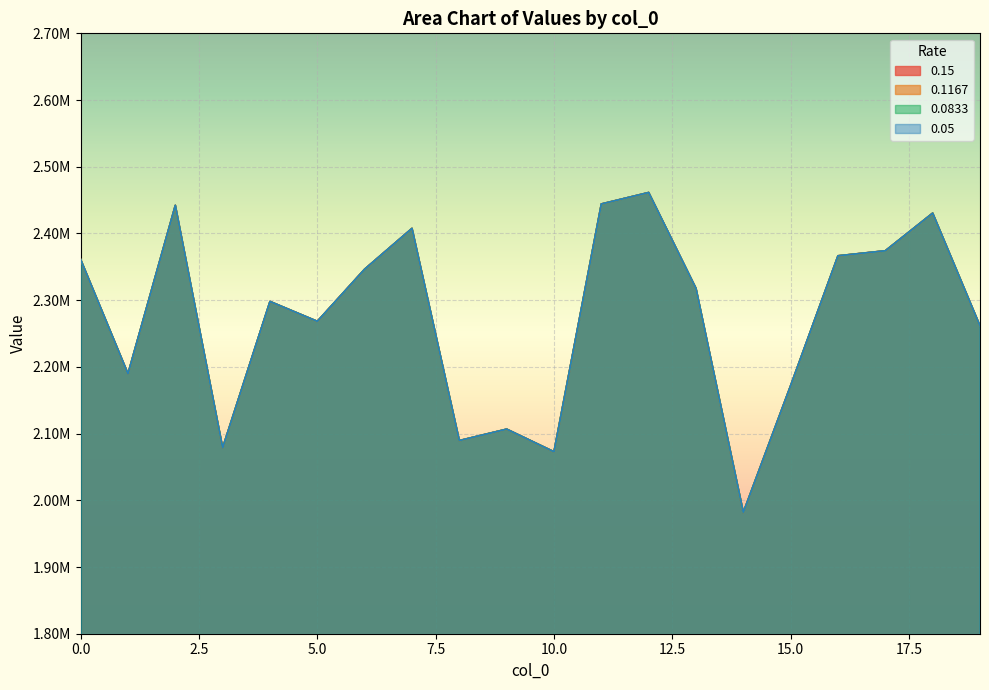

Reading left to right, transcribe all the data shown in this chart.

0.15: 0=2360985.6	1=2189630.8	2=2442112.9	3=2078699.1	4=2298027.0	5=2268263.3	6=2346462.5	7=2407615.2	8=2089544.4	9=2106667.4	10=2072734.1	11=2444187.4	12=2461391.7	13=2317644.1	14=1981862.9	15=2172034.2	16=2366514.2	17=2374058.5	18=2430464.6	19=2261385.0
0.1167: 0=2360985.6	1=2189630.8	2=2442112.9	3=2078699.1	4=2298027.0	5=2268263.3	6=2346462.5	7=2407615.2	8=2089544.4	9=2106667.4	10=2072734.1	11=2444187.4	12=2461391.7	13=2317644.1	14=1981862.9	15=2172034.2	16=2366514.2	17=2374058.5	18=2430464.6	19=2261385.0
0.0833: 0=2360985.6	1=2189630.8	2=2442112.9	3=2078699.1	4=2298027.0	5=2268263.3	6=2346462.5	7=2407615.2	8=2089544.4	9=2106667.4	10=2072734.1	11=2444187.4	12=2461391.7	13=2317644.1	14=1981862.9	15=2172034.2	16=2366514.2	17=2374058.5	18=2430464.6	19=2261385.0
0.05: 0=2360985.6	1=2189630.8	2=2442112.9	3=2078699.1	4=2298027.0	5=2268263.3	6=2346462.5	7=2407615.2	8=2089544.4	9=2106667.4	10=2072734.1	11=2444187.4	12=2461391.7	13=2317644.1	14=1981862.9	15=2172034.2	16=2366514.2	17=2374058.5	18=2430464.6	19=2261385.0